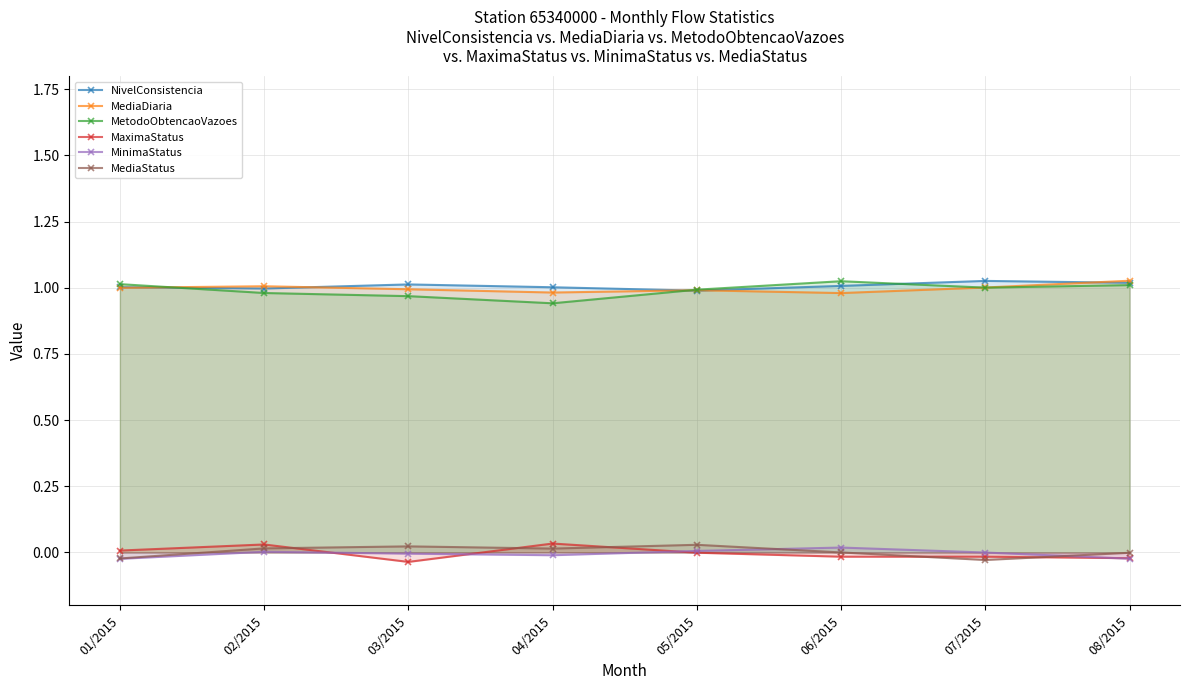

How many lines are shown in the chart?

6